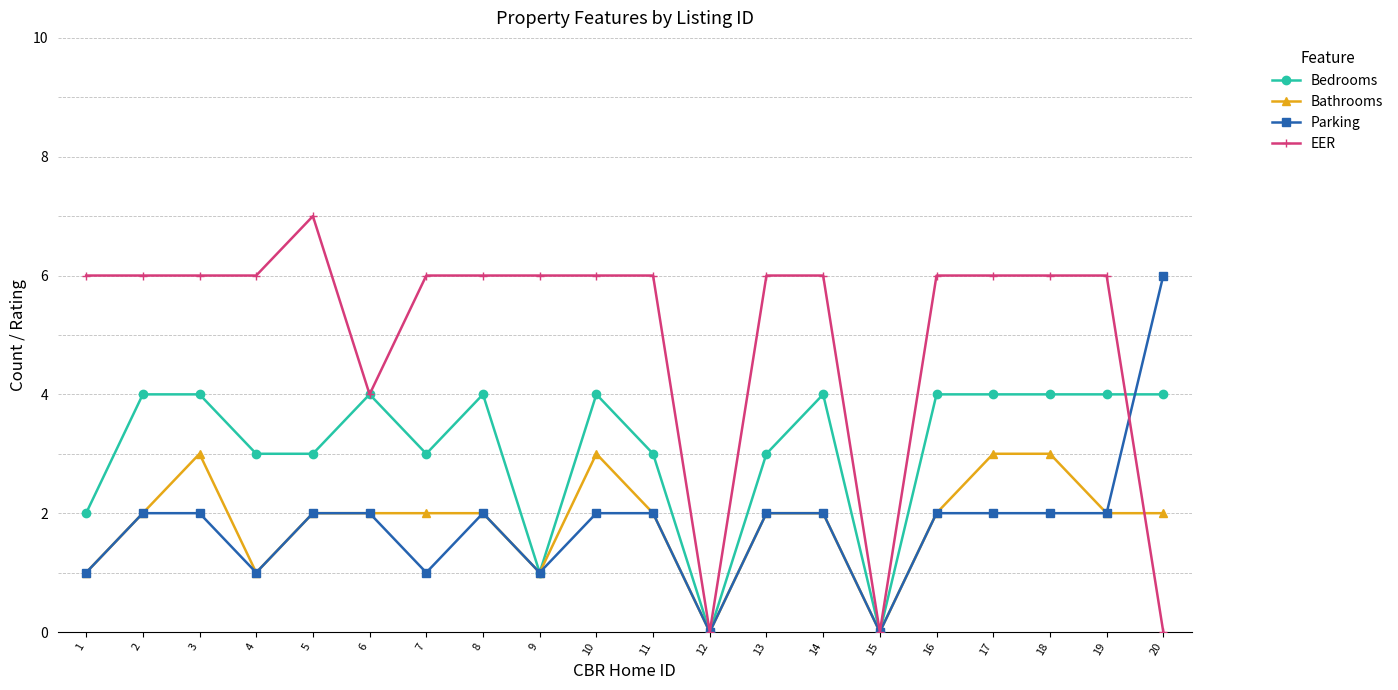

Which series has the widest spread of values?

EER